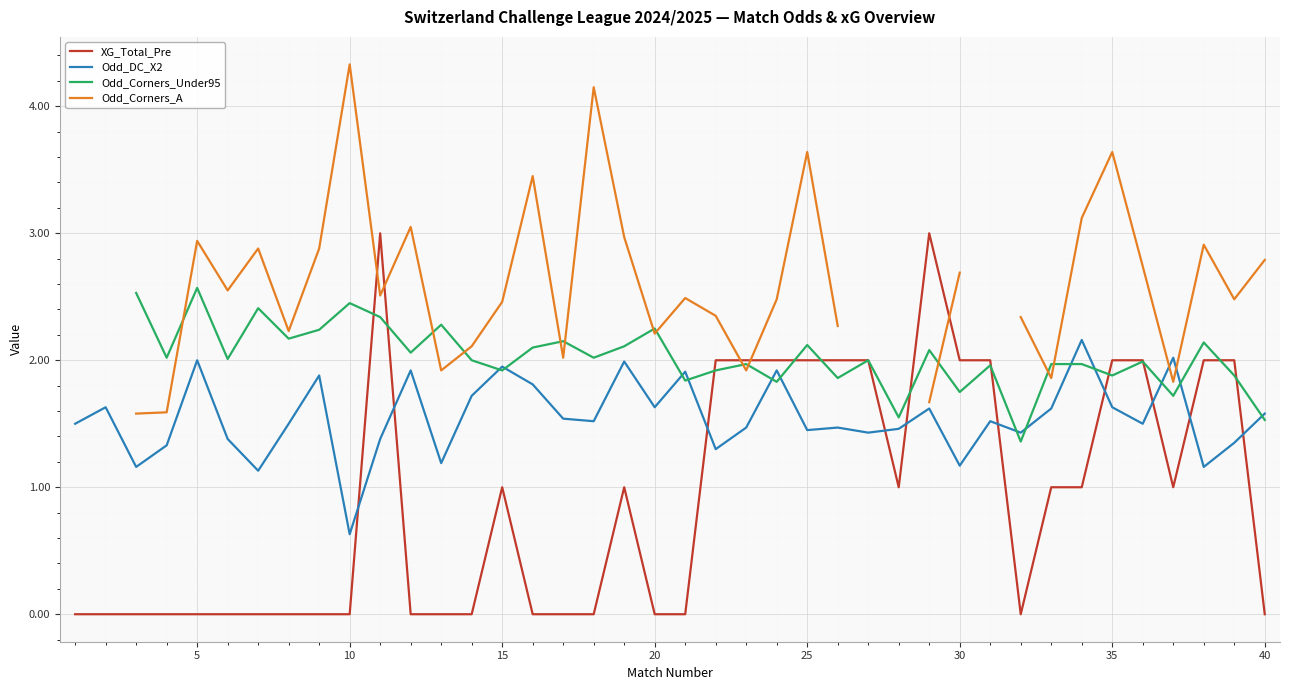

Which series ends up on top after the final intersection of XG_Total_Pre and Odd_DC_X2?

Odd_DC_X2